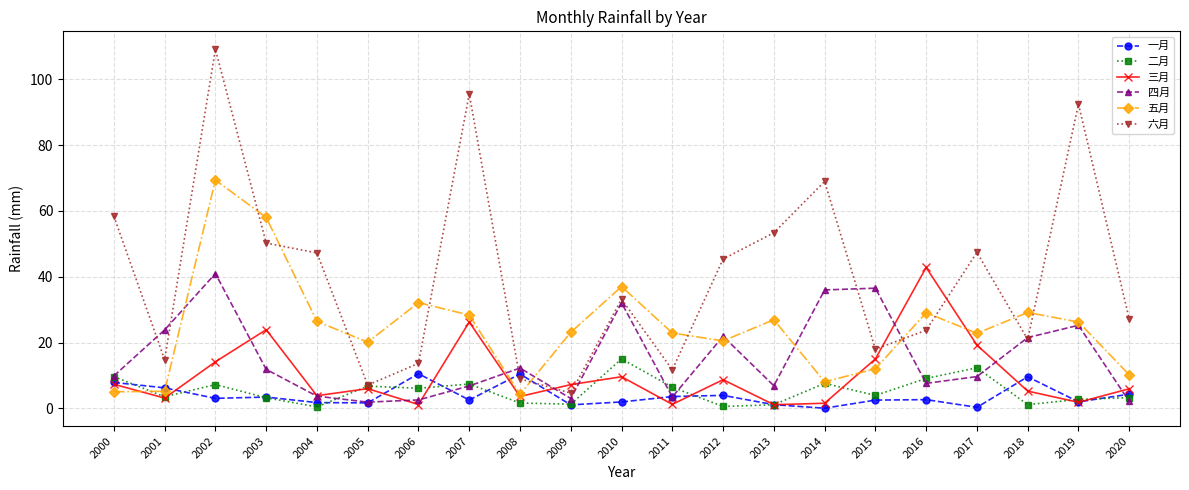

Between which two adjacent categories do 三月 and 五月 first intersect?

2000 and 2001